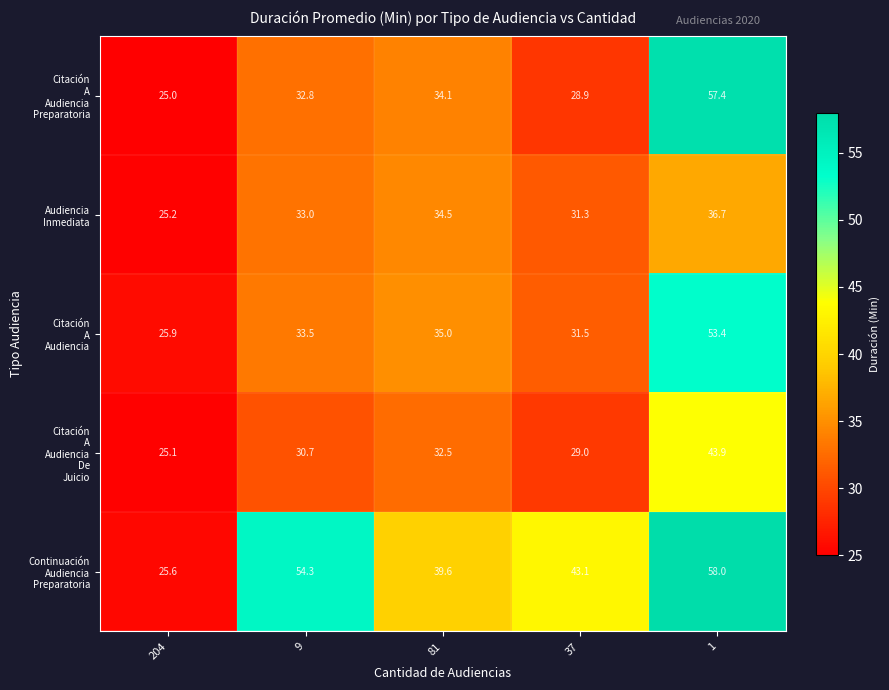

What is the difference between the highest and lowest values at 204?

0.9